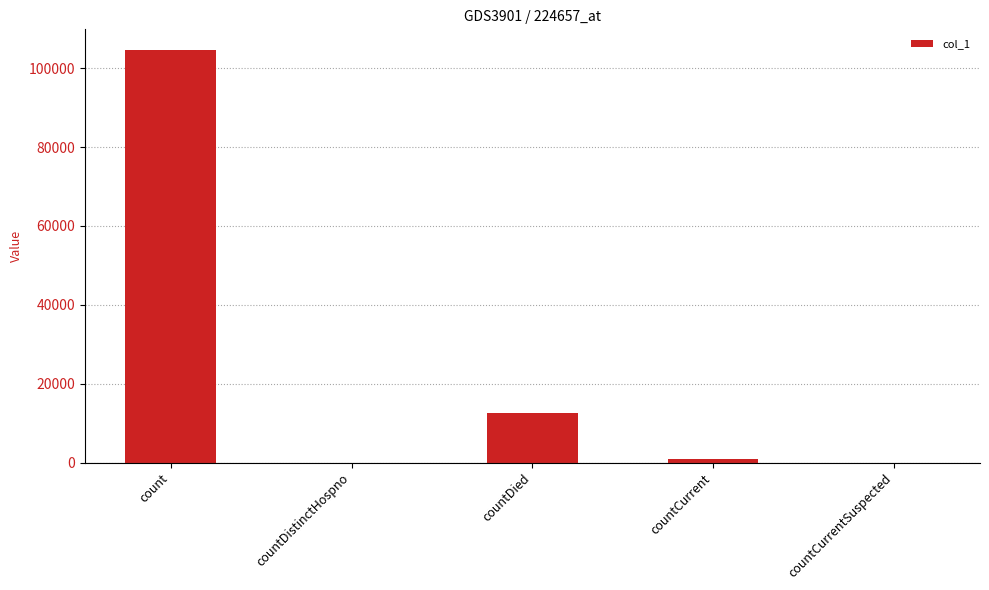

Is it true that the value at countDistinctHospno is 0?

True